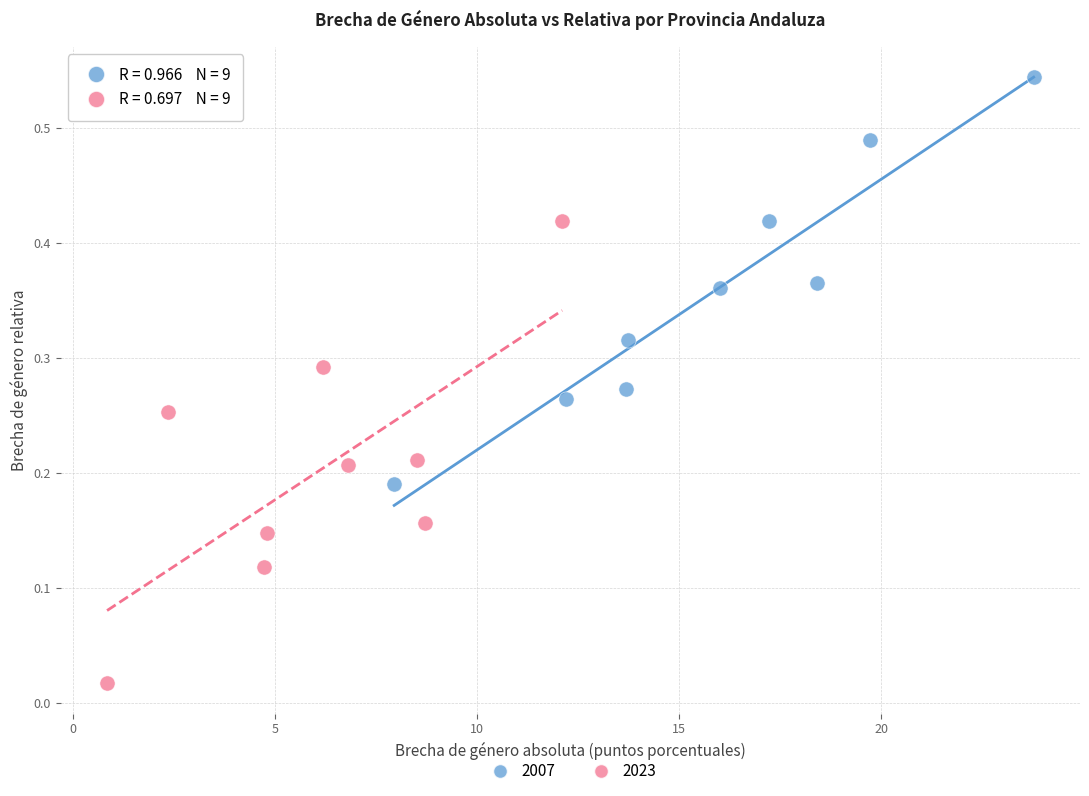

Which series contains the lowest Y value?

2023